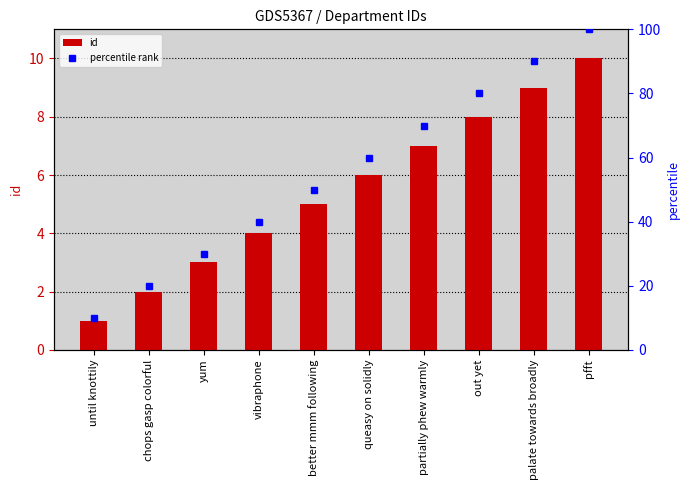

What is the label of the 4th bar from the left?

vibraphone